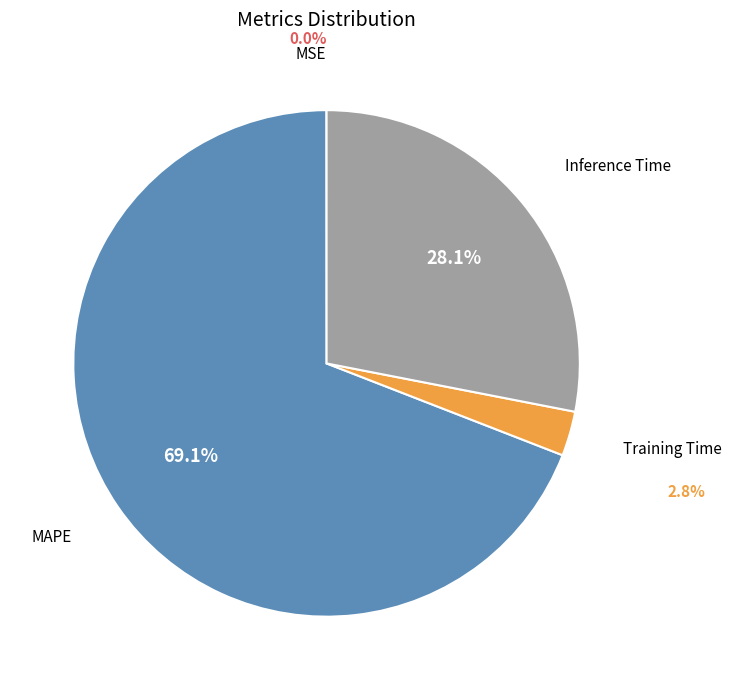

To the nearest percent, what is the average slice percentage?

25%